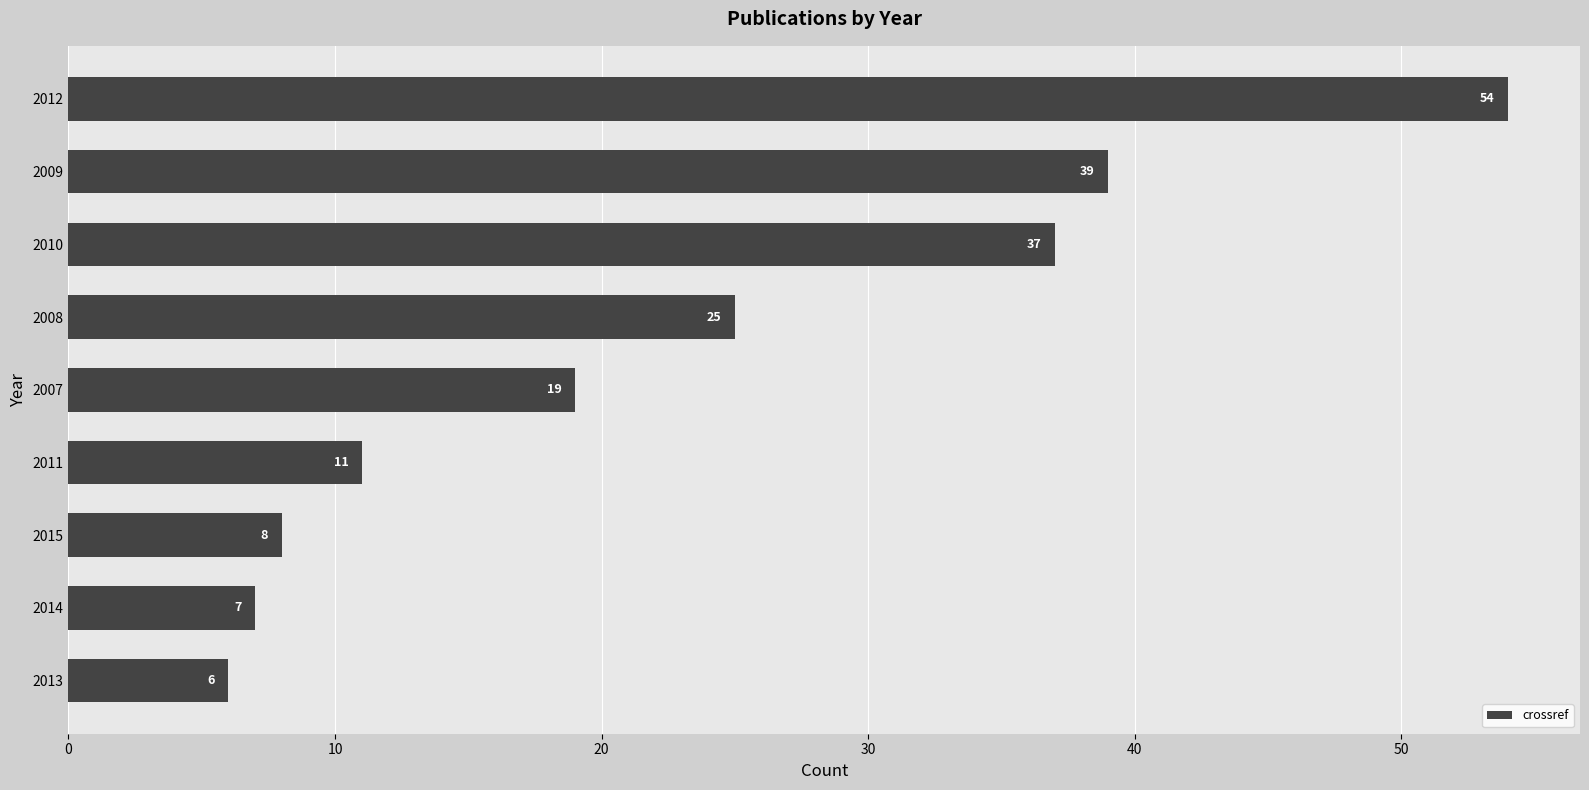

What is the smallest value displayed?

6